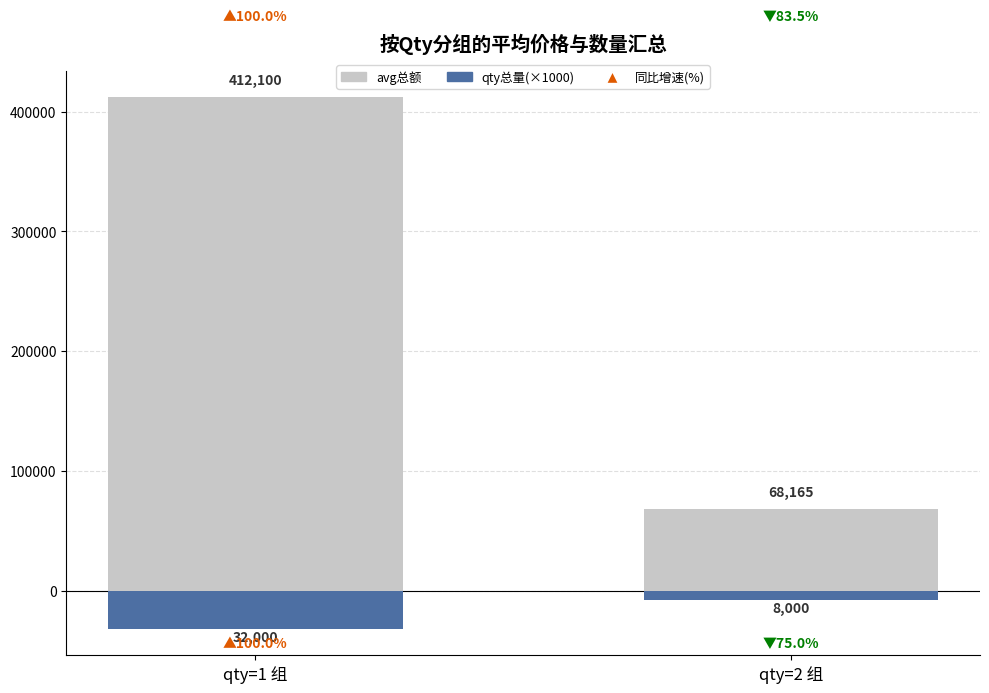

What is the smallest value displayed?

-32000